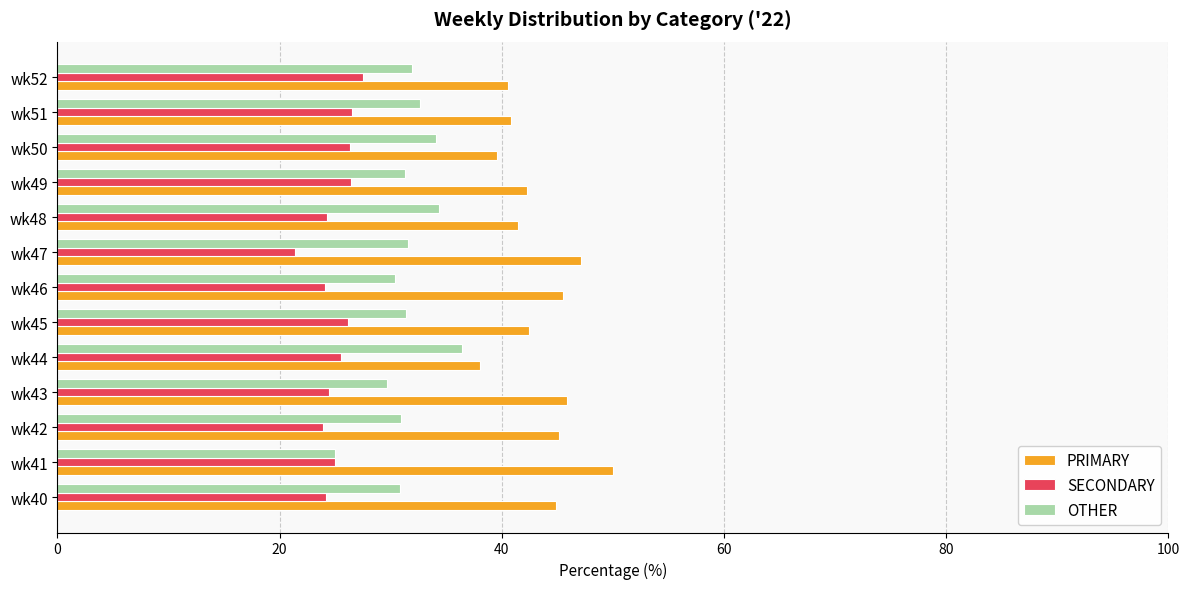

The OTHER series shows 54.1 at wk46. True or false?

False